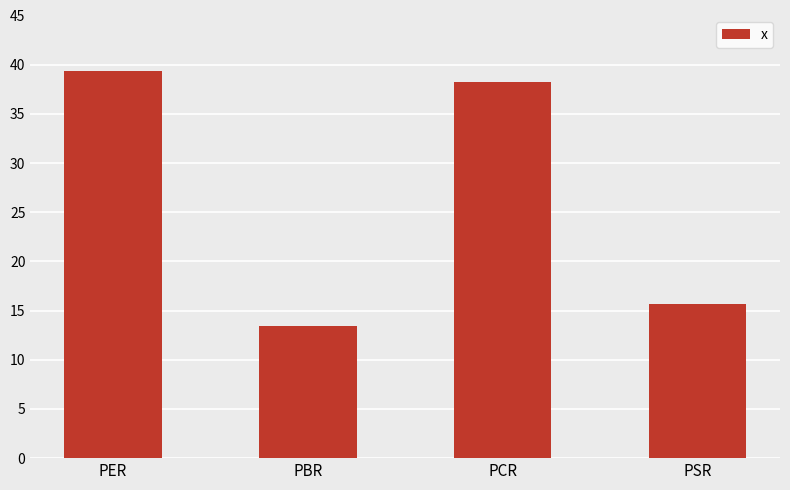

What is the average value?

26.7